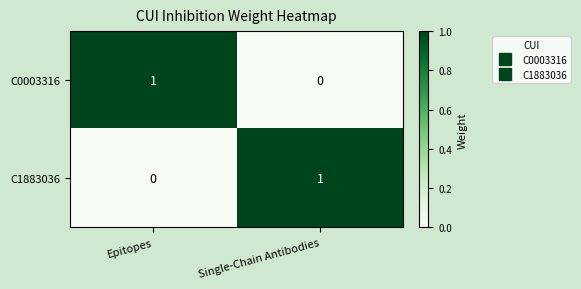

At which label does C1883036 reach its peak?

Single-Chain Antibodies